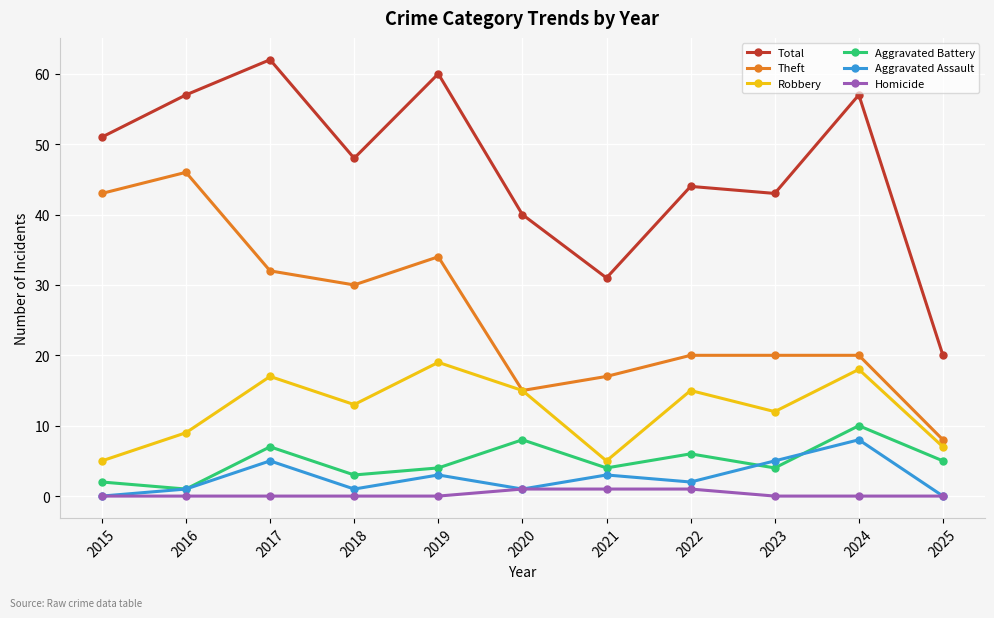

Reading left to right, extract all data points from this chart.

Total: 2015=51	2016=57	2017=62	2018=48	2019=60	2020=40	2021=31	2022=44	2023=43	2024=57	2025=20
Theft: 2015=43	2016=46	2017=32	2018=30	2019=34	2020=15	2021=17	2022=20	2023=20	2024=20	2025=8
Robbery: 2015=5	2016=9	2017=17	2018=13	2019=19	2020=15	2021=5	2022=15	2023=12	2024=18	2025=7
Aggravated Battery: 2015=2	2016=1	2017=7	2018=3	2019=4	2020=8	2021=4	2022=6	2023=4	2024=10	2025=5
Aggravated Assault: 2015=0	2016=1	2017=5	2018=1	2019=3	2020=1	2021=3	2022=2	2023=5	2024=8	2025=0
Homicide: 2015=0	2016=0	2017=0	2018=0	2019=0	2020=1	2021=1	2022=1	2023=0	2024=0	2025=0